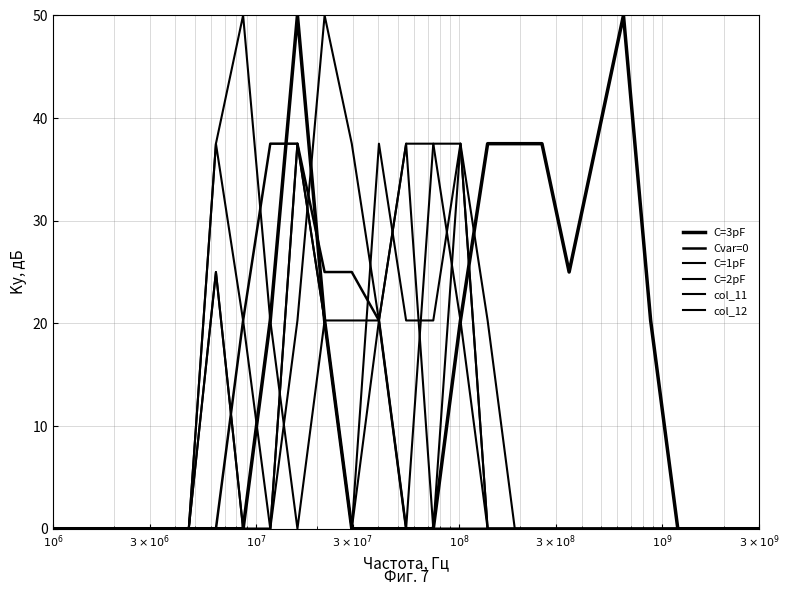

How many lines are shown in the chart?

6